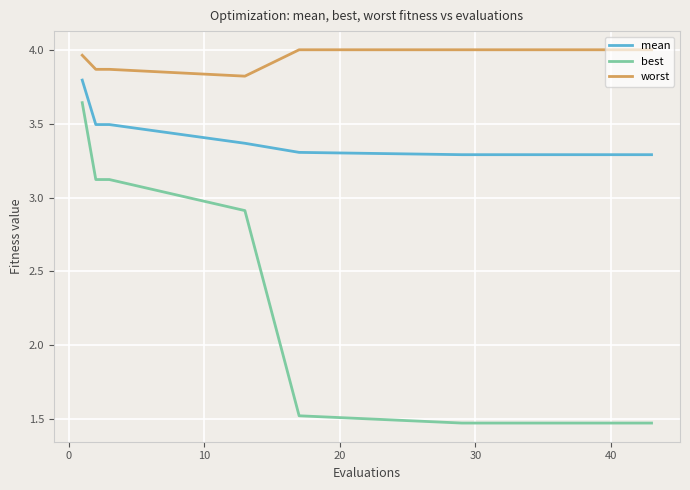

True or false: mean and worst intersect in this chart.

False